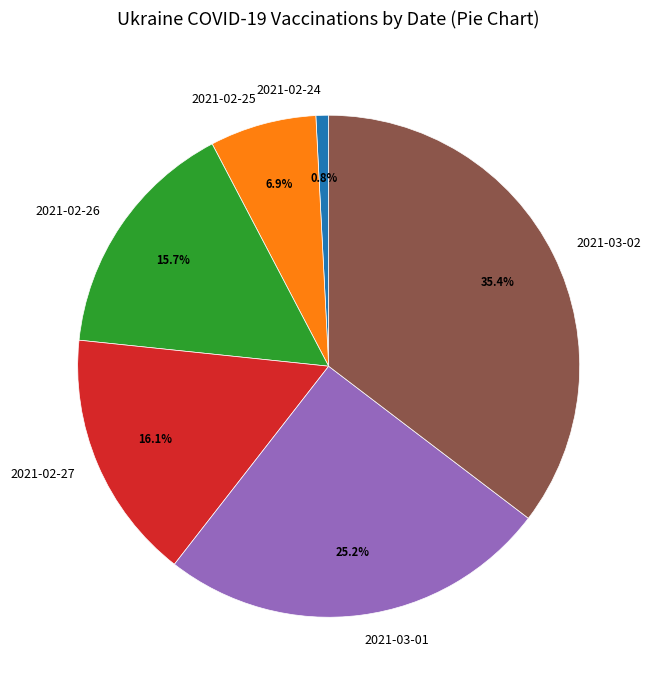

What percentage is the 2021-02-26 slice, to the nearest percent?

16%